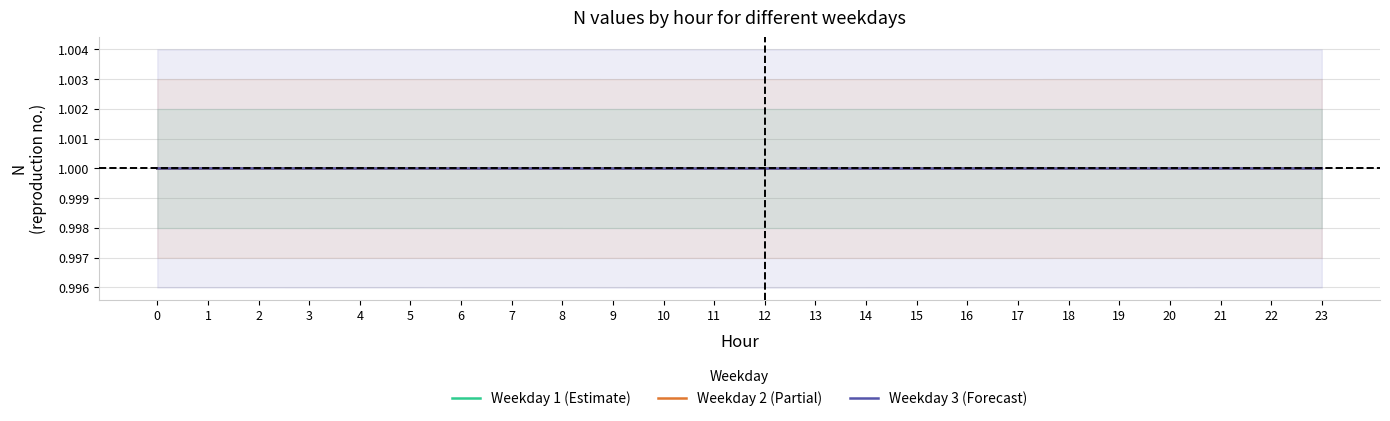

Reading left to right, what are all the values shown in this chart?

Weekday 1 (Estimate): 1.0	1.0	1.0	1.0	1.0	1.0	1.0	1.0	1.0	1.0	1.0	1.0	1.0	1.0	1.0	1.0	1.0	1.0	1.0	1.0	1.0	1.0	1.0	1.0
Weekday 2 (Partial): 1.0	1.0	1.0	1.0	1.0	1.0	1.0	1.0	1.0	1.0	1.0	1.0	1.0	1.0	1.0	1.0	1.0	1.0	1.0	1.0	1.0	1.0	1.0	1.0
Weekday 3 (Forecast): 1.0	1.0	1.0	1.0	1.0	1.0	1.0	1.0	1.0	1.0	1.0	1.0	1.0	1.0	1.0	1.0	1.0	1.0	1.0	1.0	1.0	1.0	1.0	1.0